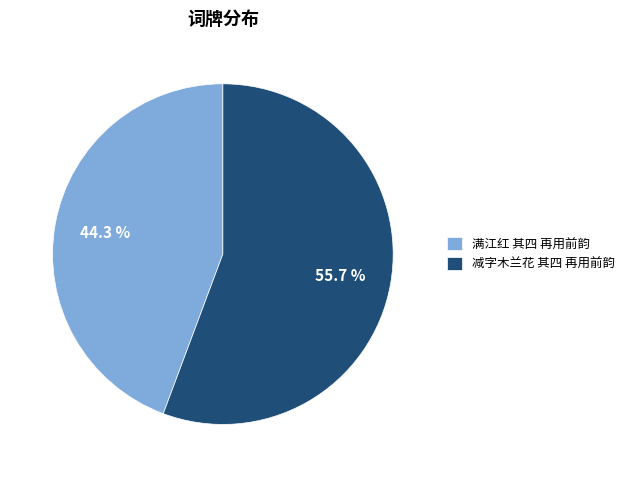

To the nearest percent, what percentage of the pie is 减字木兰花 其四 再用前韵?

56%